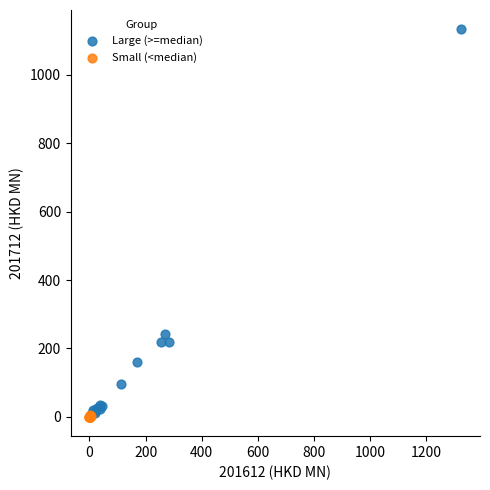

Which series has the widest spread of Y values?

Large (>=median)